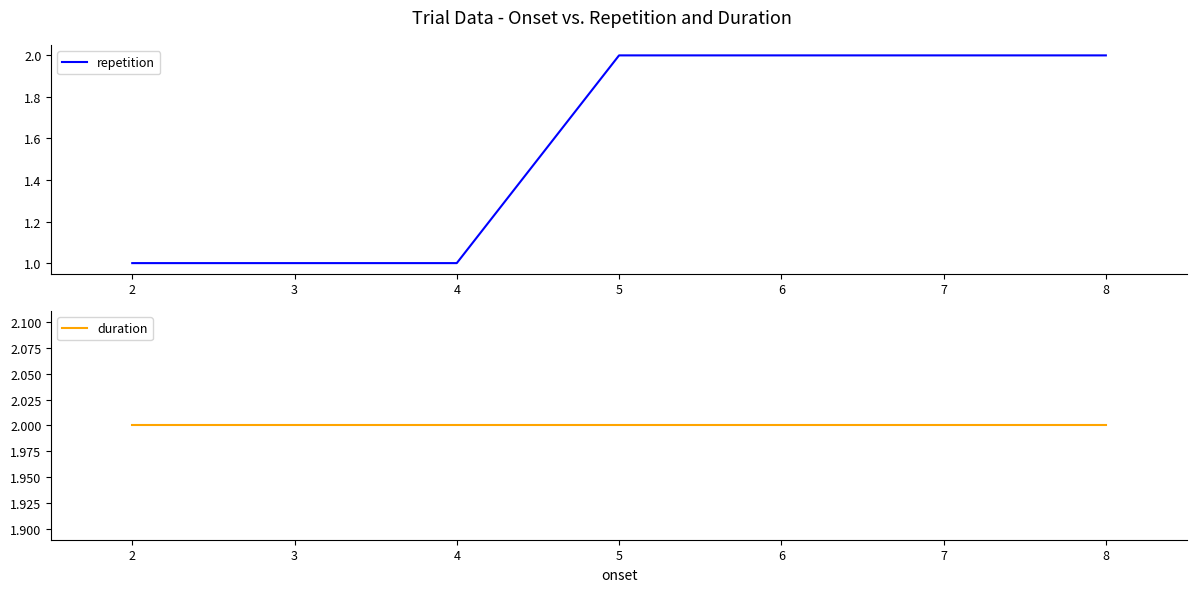

Which series has the largest range (max minus min)?

repetition